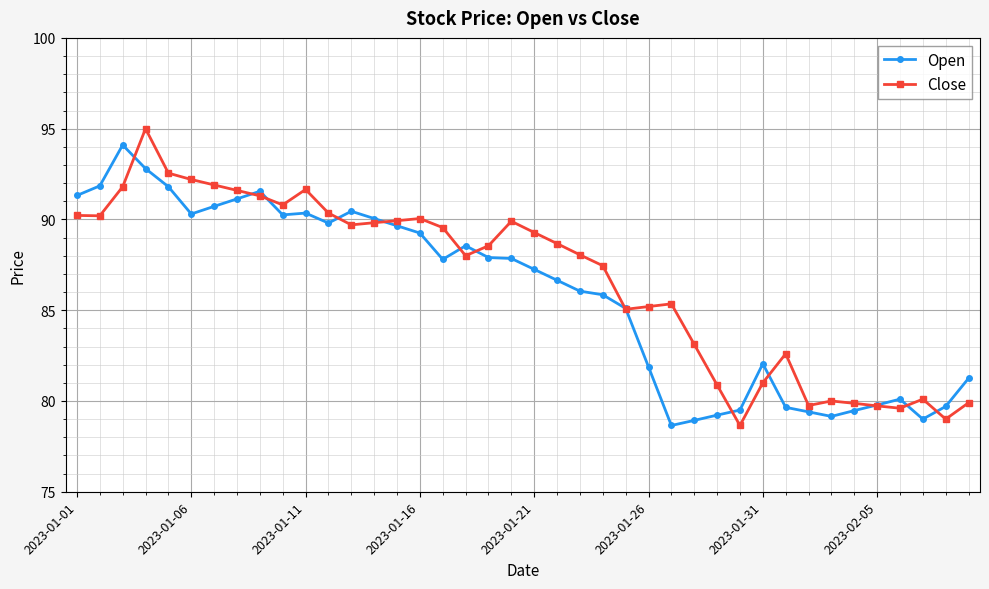

At how many categories does at least one series exceed 89?

19